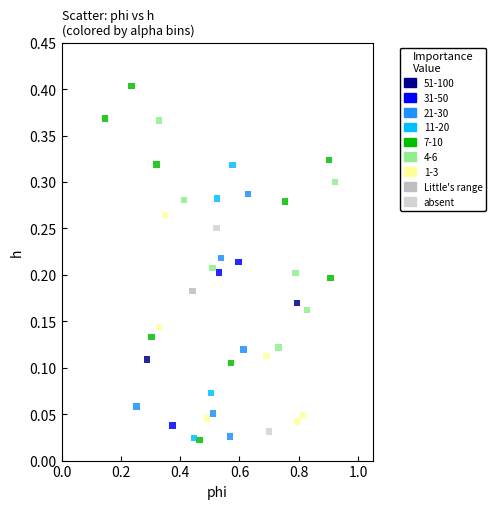

What are all the series names shown in the legend?

51-100, 31-50, 21-30, 11-20, 7-10, 4-6, 1-3, Little's range, absent